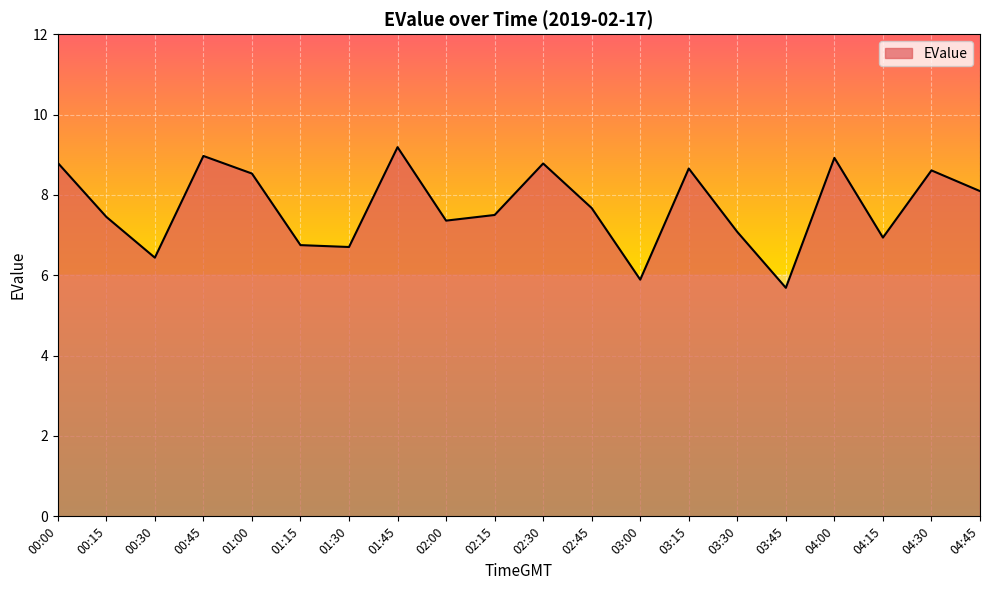

Read the value at 00:45.

9.0